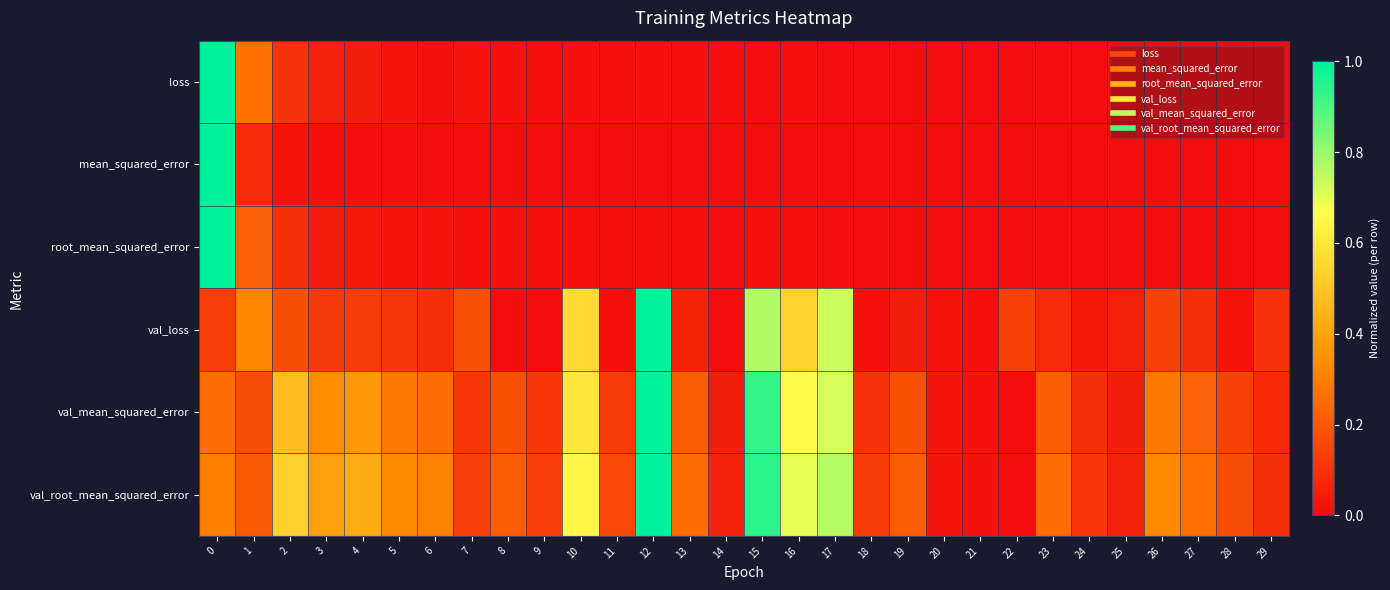

Reading left to right, list all the values displayed in this chart.

loss: 0=1.0	1=0.3	2=0.1	3=0.1	4=0.0	5=0.0	6=0.0	7=0.0	8=0.0	9=0.0	10=0.0	11=0.0	12=0.0	13=0.0	14=0.0	15=0.0	16=0.0	17=0.0	18=0.0	19=0.0	20=0.0	21=0.0	22=0.0	23=0.0	24=0.0	25=0.0	26=0.0	27=0.0	28=0.0	29=0.0
mean_squared_error: 0=1.0	1=0.1	2=0.0	3=0.0	4=0.0	5=0.0	6=0.0	7=0.0	8=0.0	9=0.0	10=0.0	11=0.0	12=0.0	13=0.0	14=0.0	15=0.0	16=0.0	17=0.0	18=0.0	19=0.0	20=0.0	21=0.0	22=0.0	23=0.0	24=0.0	25=0.0	26=0.0	27=0.0	28=0.0	29=0.0
root_mean_squared_error: 0=1.0	1=0.2	2=0.1	3=0.0	4=0.0	5=0.0	6=0.0	7=0.0	8=0.0	9=0.0	10=0.0	11=0.0	12=0.0	13=0.0	14=0.0	15=0.0	16=0.0	17=0.0	18=0.0	19=0.0	20=0.0	21=0.0	22=0.0	23=0.0	24=0.0	25=0.0	26=0.0	27=0.0	28=0.0	29=0.0
val_loss: 0=0.1	1=0.3	2=0.2	3=0.1	4=0.1	5=0.1	6=0.1	7=0.2	8=0.0	9=0.0	10=0.6	11=0.0	12=1.0	13=0.1	14=0.0	15=0.8	16=0.5	17=0.7	18=0.0	19=0.0	20=0.0	21=0.0	22=0.1	23=0.1	24=0.0	25=0.1	26=0.1	27=0.1	28=0.0	29=0.1
val_mean_squared_error: 0=0.3	1=0.2	2=0.5	3=0.3	4=0.4	5=0.3	6=0.3	7=0.1	8=0.2	9=0.1	10=0.6	11=0.1	12=1.0	13=0.2	14=0.0	15=0.9	16=0.7	17=0.7	18=0.1	19=0.2	20=0.0	21=0.0	22=0.0	23=0.2	24=0.1	25=0.0	26=0.3	27=0.2	28=0.1	29=0.1
val_root_mean_squared_error: 0=0.3	1=0.2	2=0.5	3=0.4	4=0.4	5=0.3	6=0.3	7=0.1	8=0.2	9=0.1	10=0.6	11=0.2	12=1.0	13=0.3	14=0.1	15=0.9	16=0.7	17=0.8	18=0.1	19=0.2	20=0.0	21=0.0	22=0.0	23=0.3	24=0.1	25=0.1	26=0.3	27=0.3	28=0.2	29=0.1